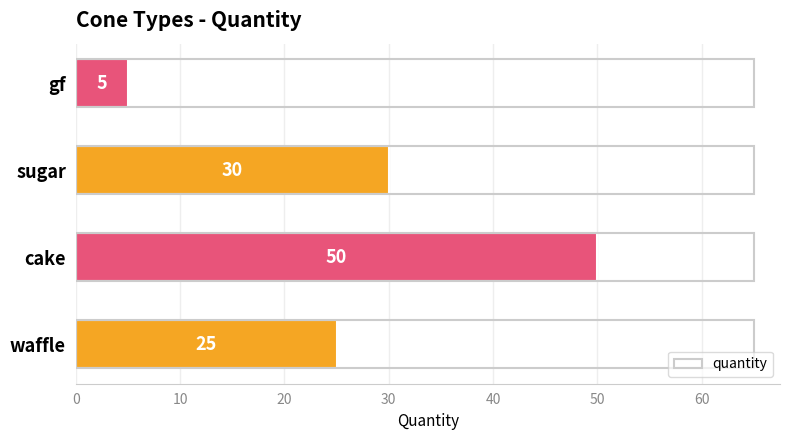

What is the sum of all values?

110